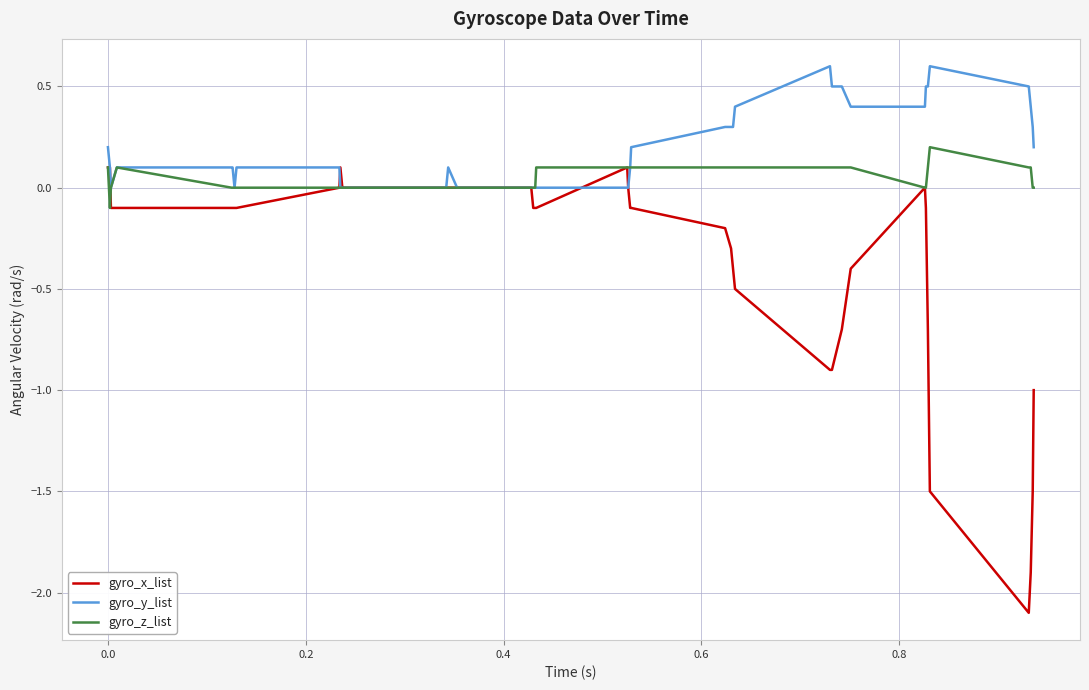

List the series in order of their overall mean, highest first.

gyro_y_list, gyro_z_list, gyro_x_list